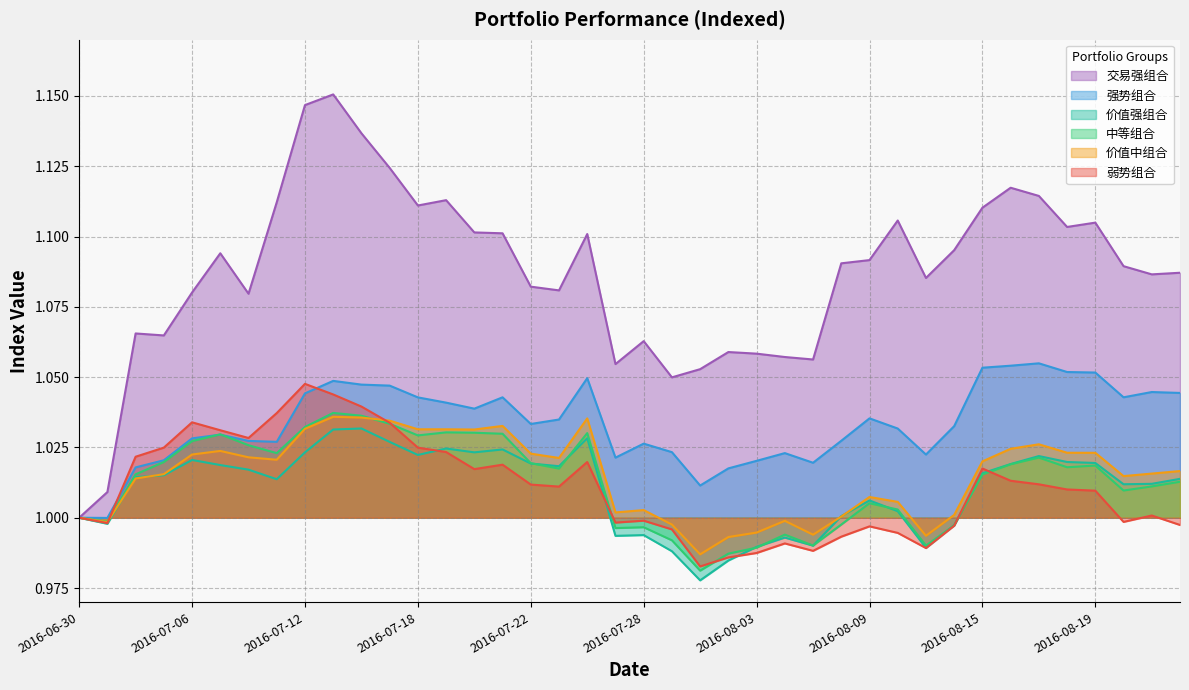

The 弱势组合 series shows 1.3 at 2016-08-23. True or false?

False